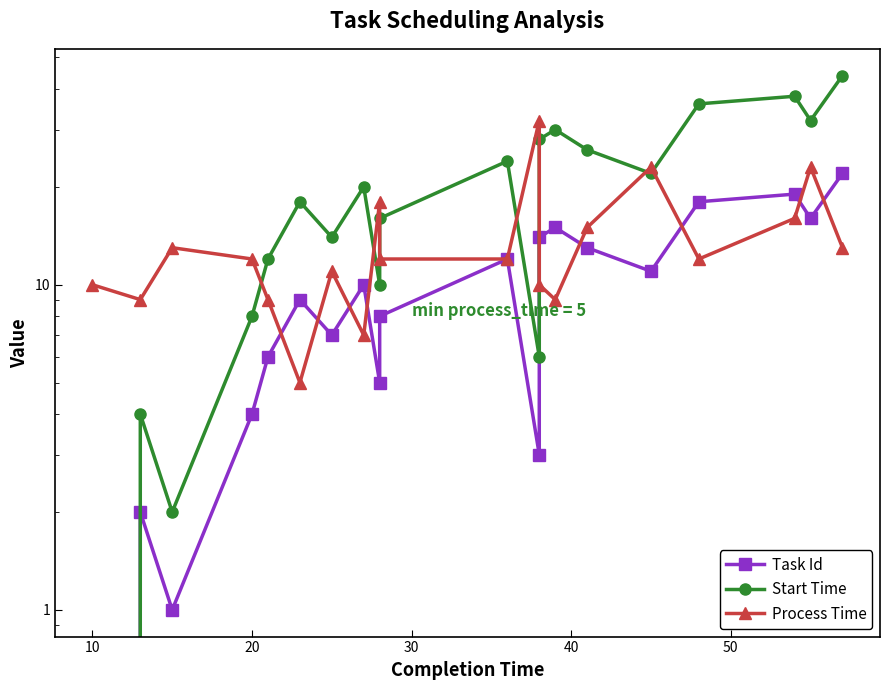

List the series in order of their peak value, lowest first.

Task Id, Process Time, Start Time